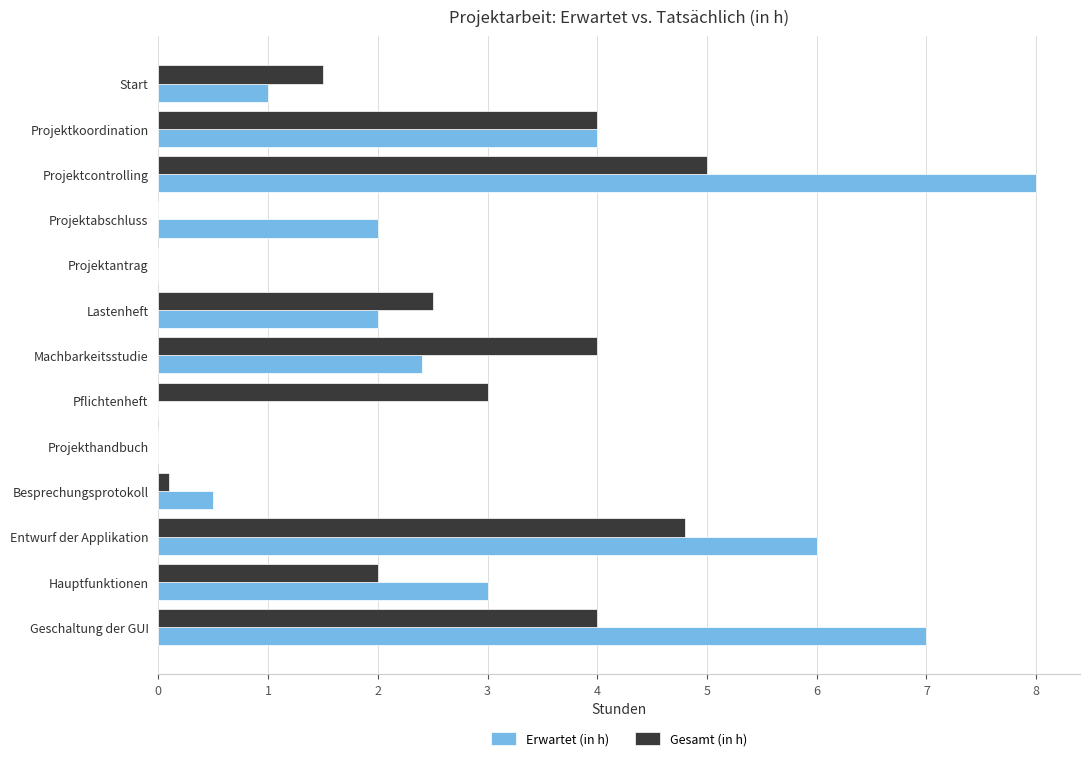

What is the average value of the Erwartet (in h) series?

2.8